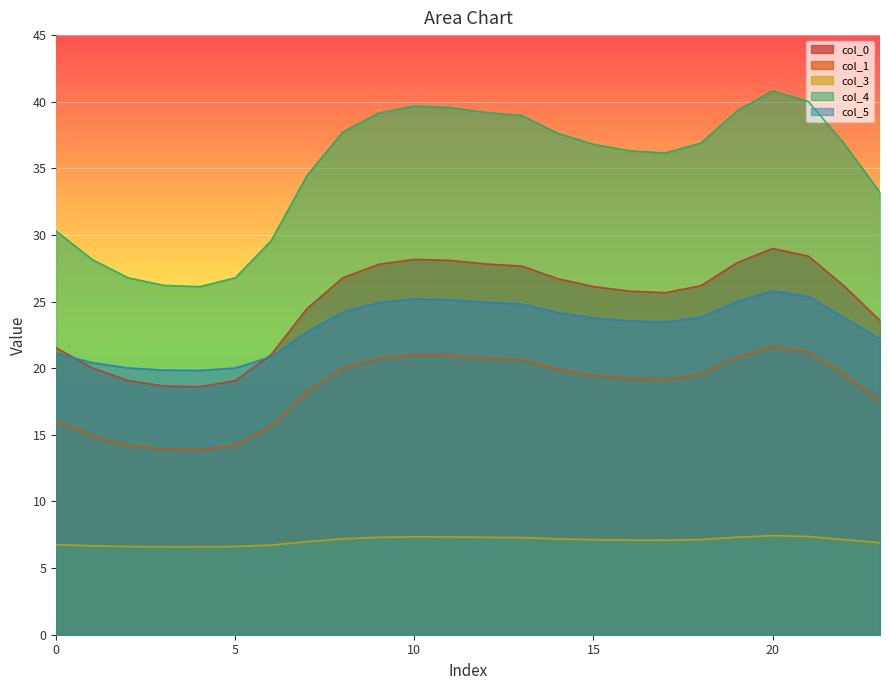

Reading left to right, extract all data points from this chart.

0: 21.5	20.0	19.1	18.7	18.6	19.1	21.0	24.5	26.8	27.8	28.2	28.1	27.8	27.7	26.7	26.1	25.8	25.7	26.2	27.9	29.0	28.4	26.2	23.6
1: 16.0	14.9	14.2	13.9	13.9	14.2	15.7	18.2	20.0	20.7	21.0	21.0	20.8	20.6	19.9	19.5	19.2	19.1	19.5	20.8	21.6	21.2	19.5	17.6
3: 6.8	6.7	6.6	6.6	6.6	6.6	6.7	7.0	7.2	7.3	7.3	7.3	7.3	7.3	7.2	7.1	7.1	7.1	7.1	7.3	7.4	7.4	7.1	6.9
4: 30.3	28.2	26.8	26.2	26.1	26.8	29.6	34.5	37.7	39.1	39.7	39.6	39.2	39.0	37.6	36.8	36.3	36.2	36.9	39.3	40.8	40.0	36.9	33.2
5: 21.1	20.4	20.0	19.9	19.8	20.0	20.9	22.7	24.2	24.9	25.2	25.1	24.9	24.8	24.2	23.8	23.5	23.5	23.8	25.0	25.8	25.4	23.8	22.2